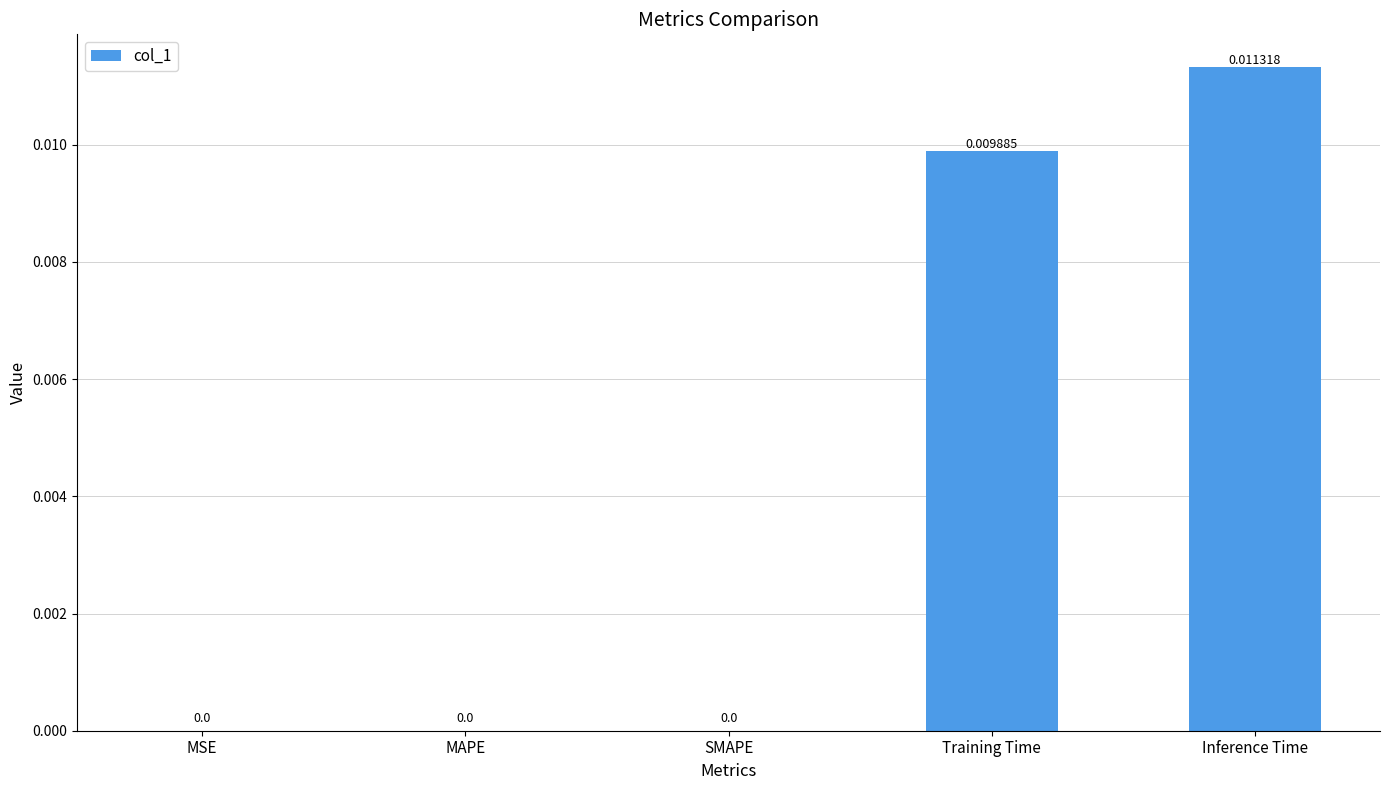

Count the number of values greater than 0.

2